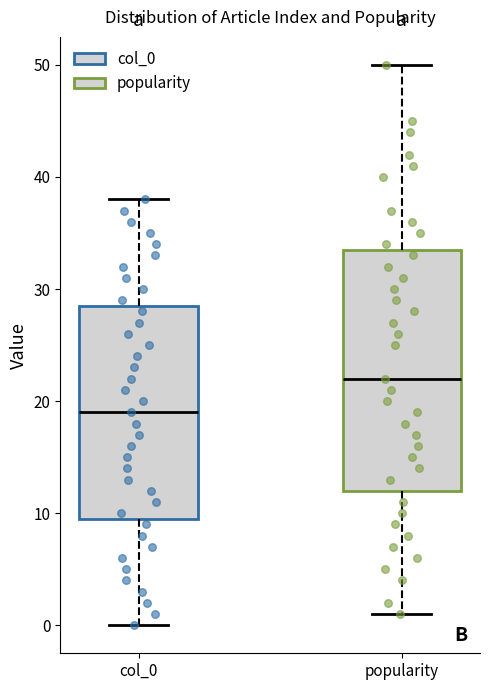

Reading left to right, transcribe this box plot: for each box, give where its median line is, the range the box spans, and where its two whiskers end, as read against the y-axis. The values are not printed on the chart, so give them approximately, as read against the axis.

col_0: median 19, box 10 to 29, whiskers 0 to 38
popularity: median 22, box 12 to 34, whiskers 1 to 50